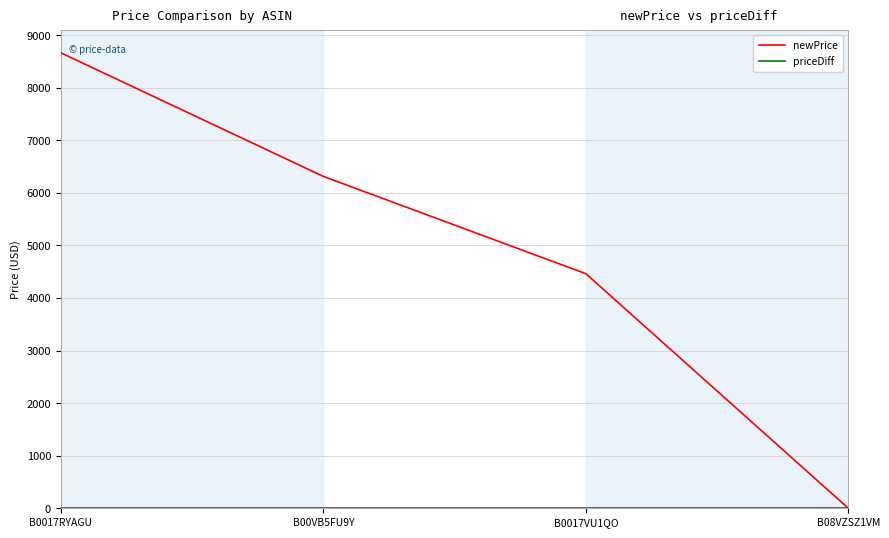

At which label is newPrice closest to 4331?

B0017VU1QO